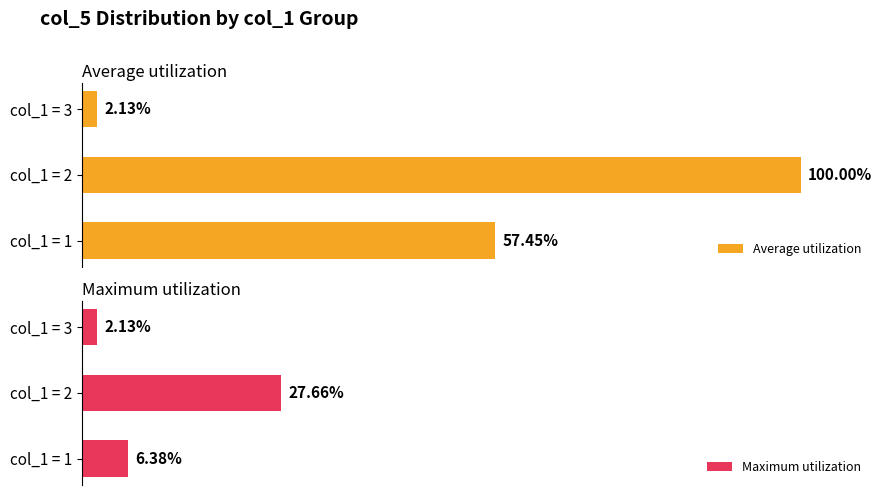

What is the value of the Maximum utilization bar at the 3rd from the left?

2.1